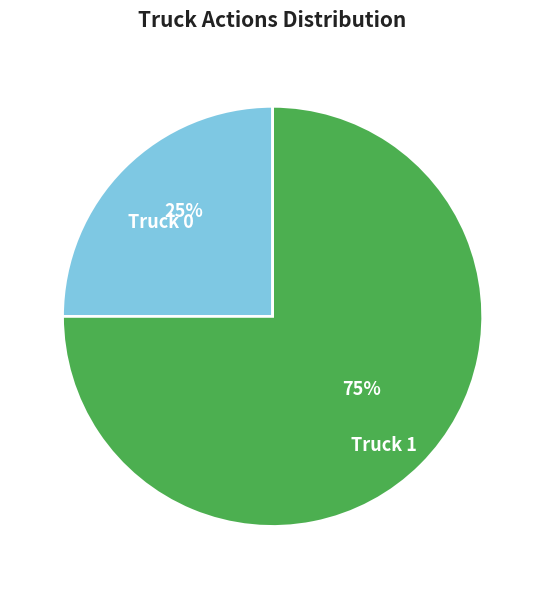

What percentage is the Truck 0 slice, to the nearest percent?

25%